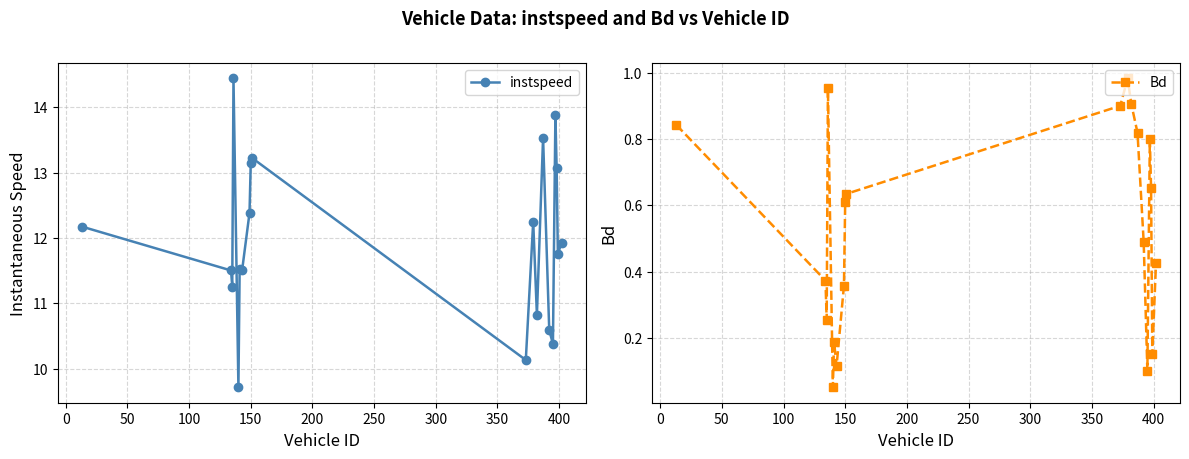

What is the value of the instspeed point at the 20th from the left?

11.9